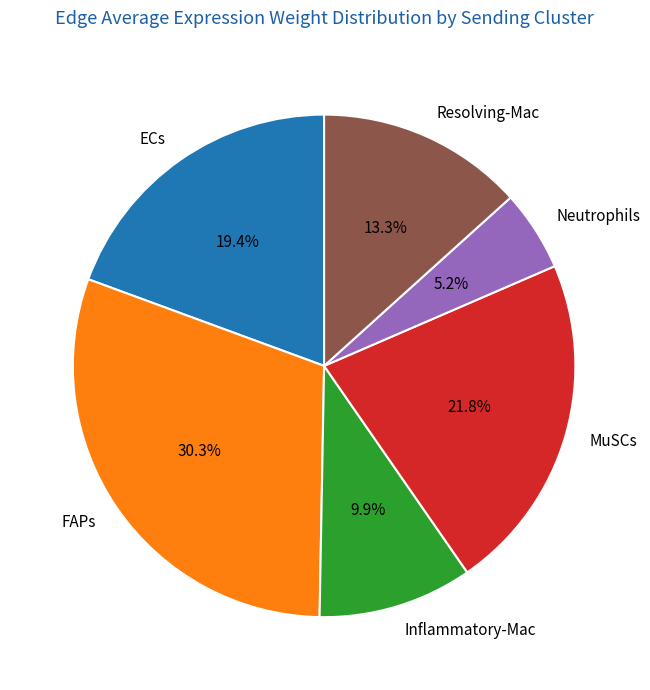

What is the total percentage of Resolving-Mac and ECs?

32.7%